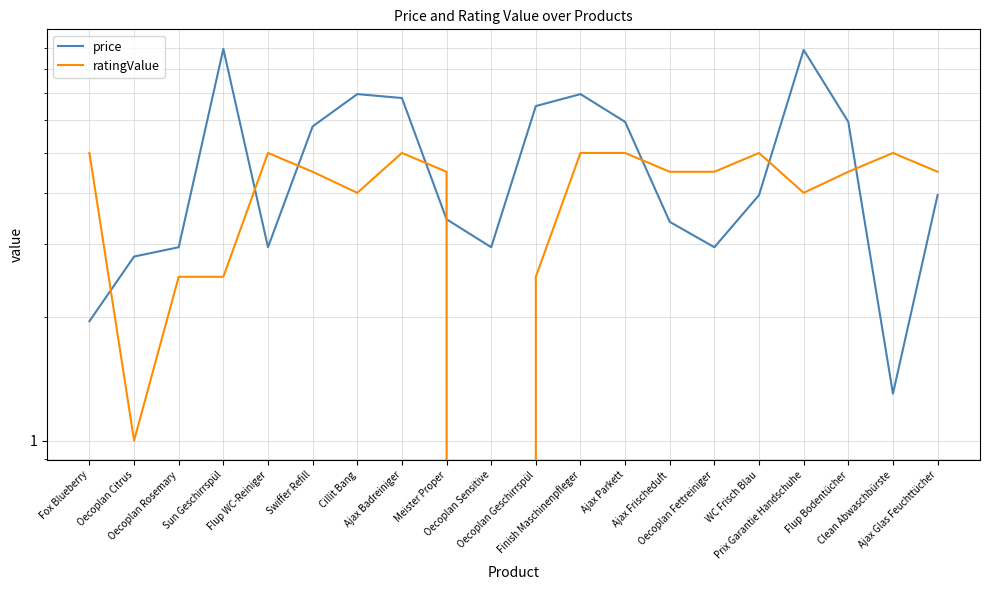

What is the value of the ratingValue point at the 3rd from the left?

2.5